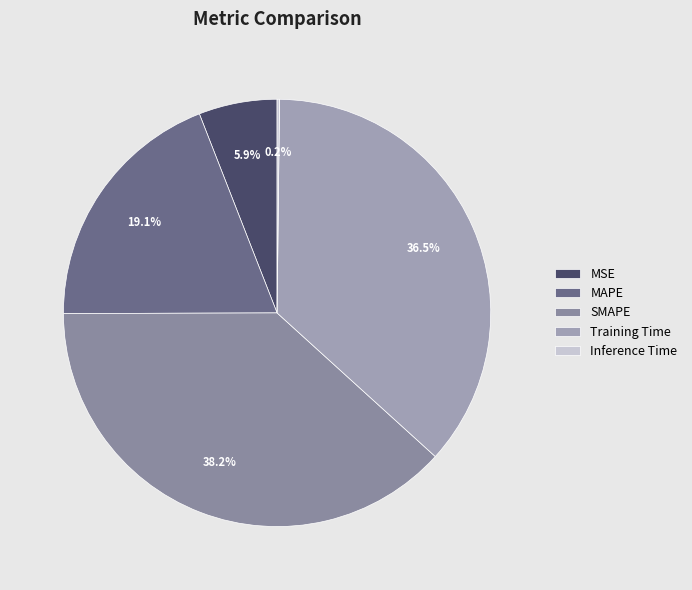

Is there any slice that represents more than half of the pie?

No